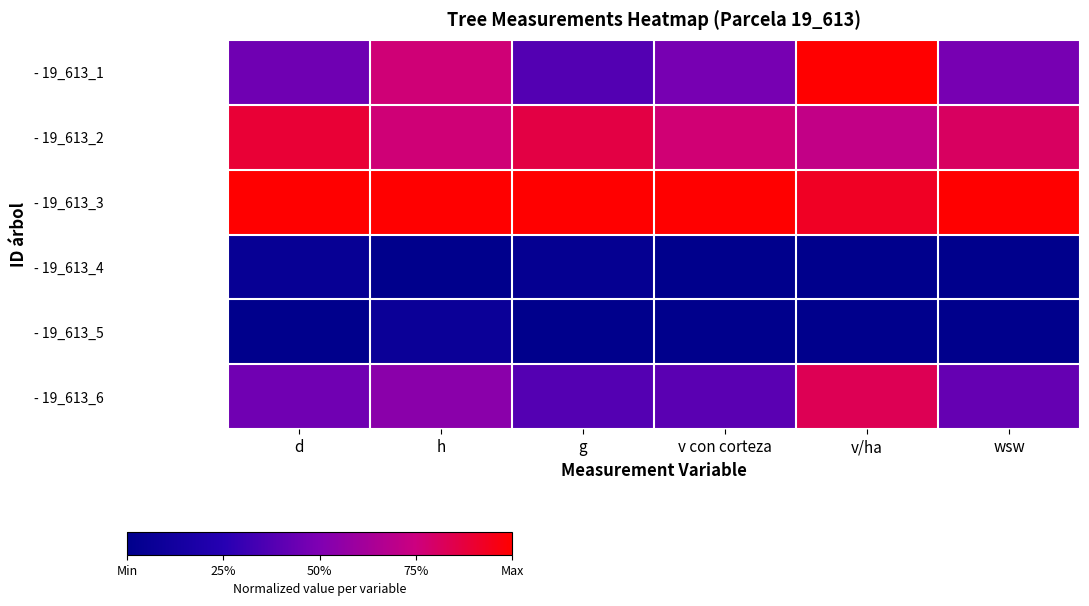

List the series in order of their peak value, highest first.

- 19_613_1, - 19_613_3, - 19_613_2, - 19_613_6, - 19_613_5, - 19_613_4